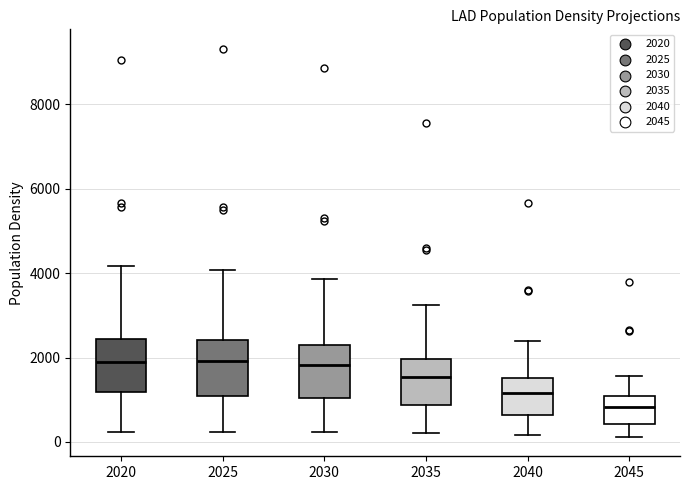

Where does the upper whisker of the box at x = 2025 end on the y-axis? The values are not printed on the chart, so give them approximately, as read against the axis.

4000